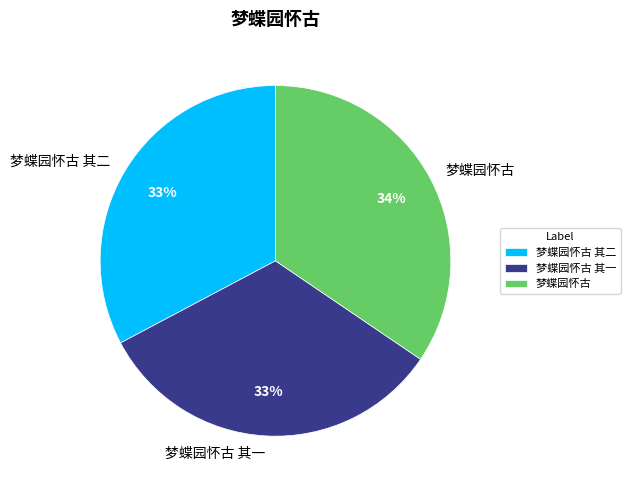

Combined, do 梦蝶园怀古 and 梦蝶园怀古 其二 account for over 50%?

Yes